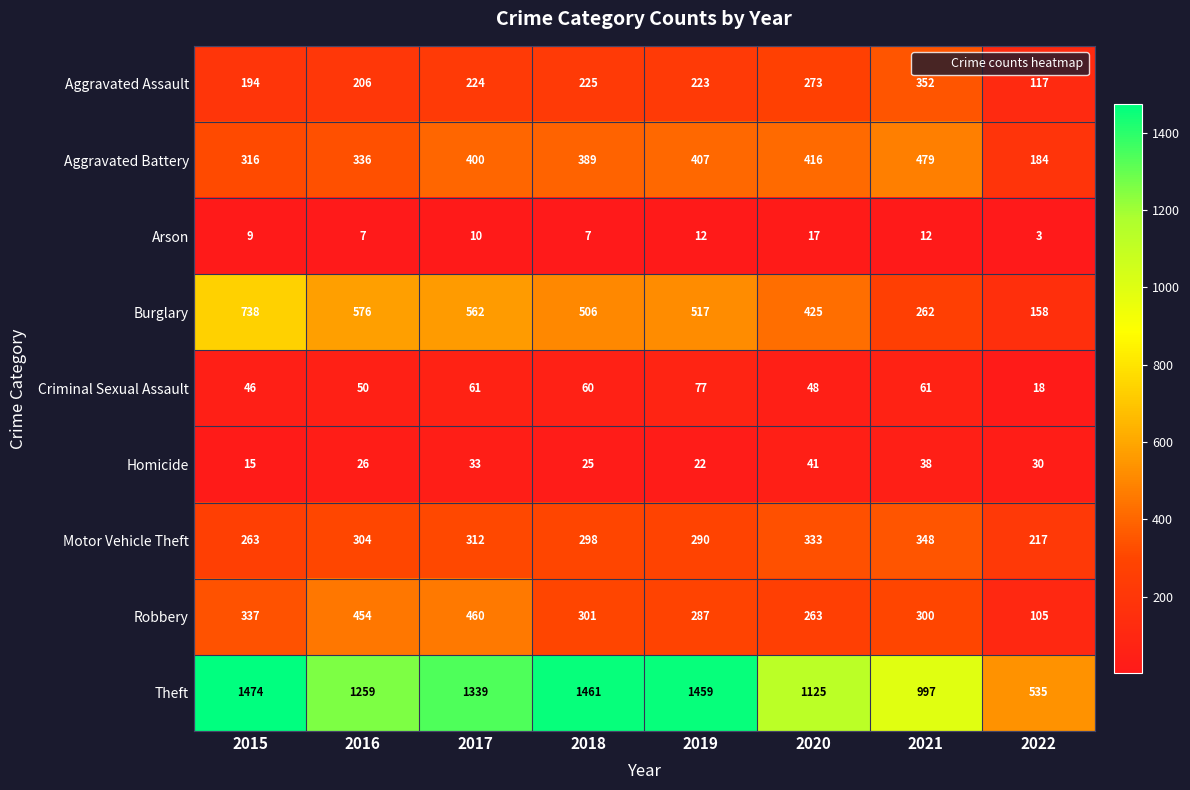

Between 2015 and 2018, which series saw the biggest shift?

Burglary